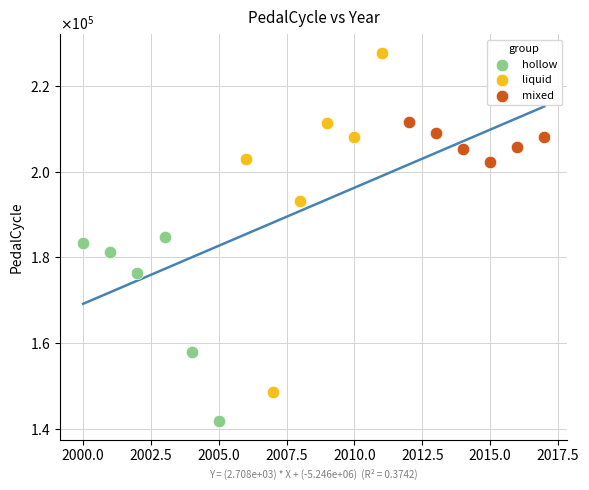

What are all the series names shown in the legend?

hollow, liquid, mixed